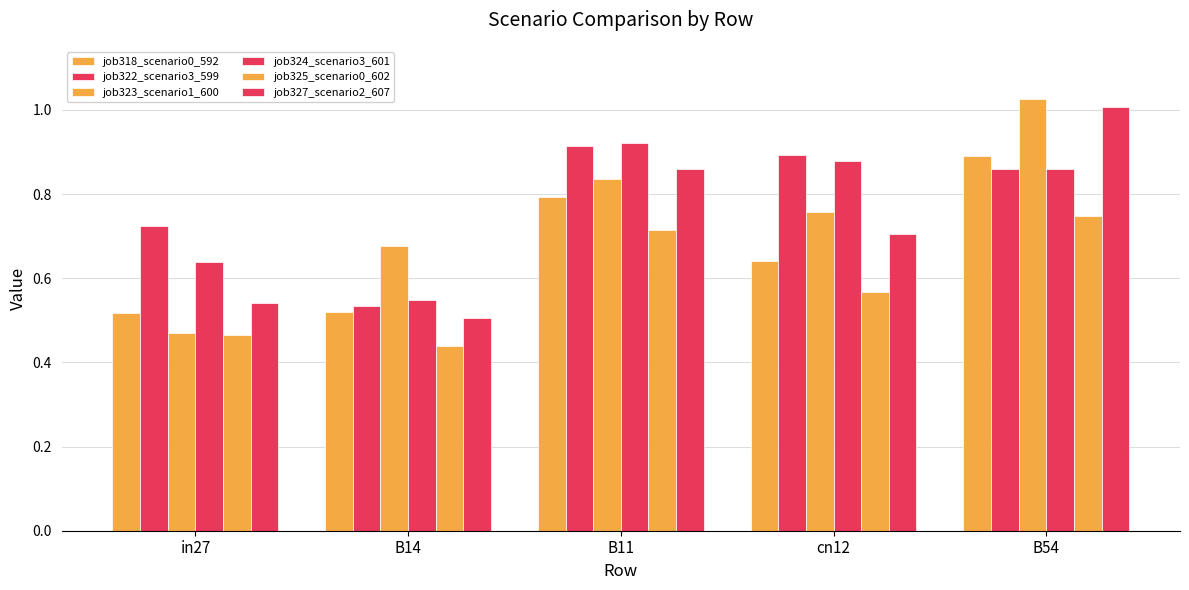

How many bars are there in total?

30